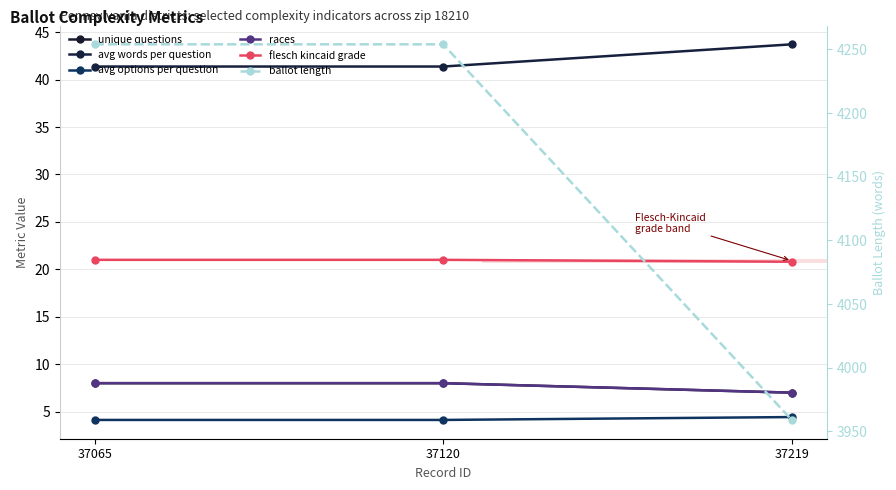

What is the sum of all ballot length values?

12467.0